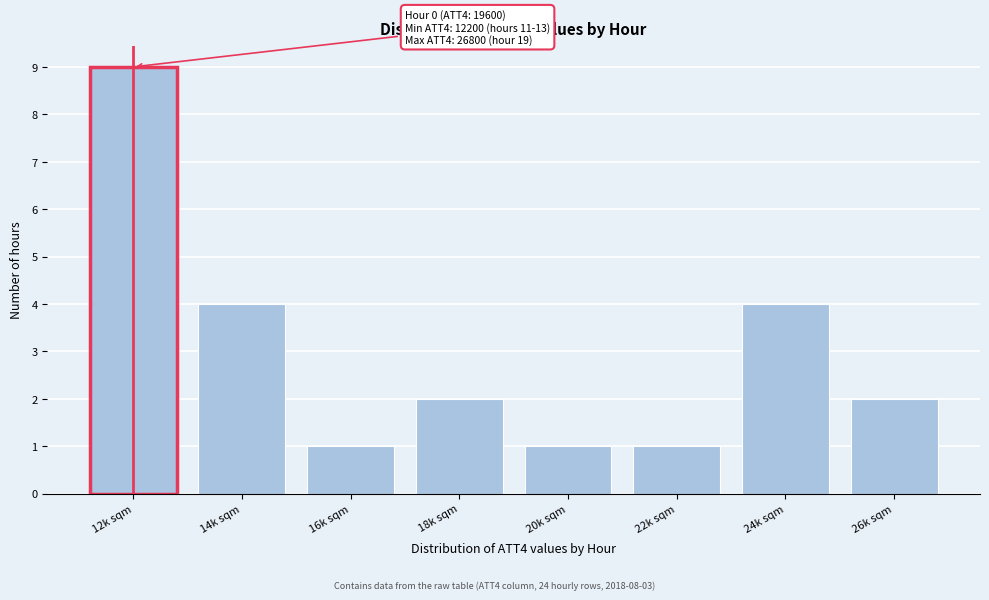

Reading left to right, transcribe all the data shown in this chart.

12k sqm=9	14k sqm=4	16k sqm=1	18k sqm=2	20k sqm=1	22k sqm=1	24k sqm=4	26k sqm=2